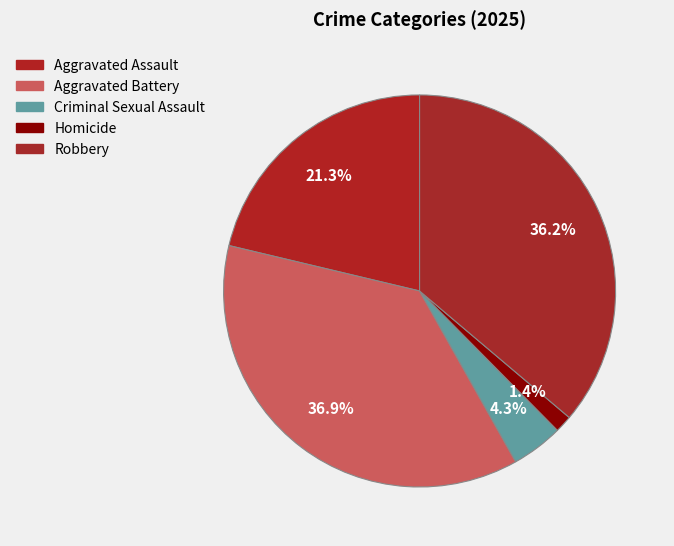

Does any single category account for the majority?

No